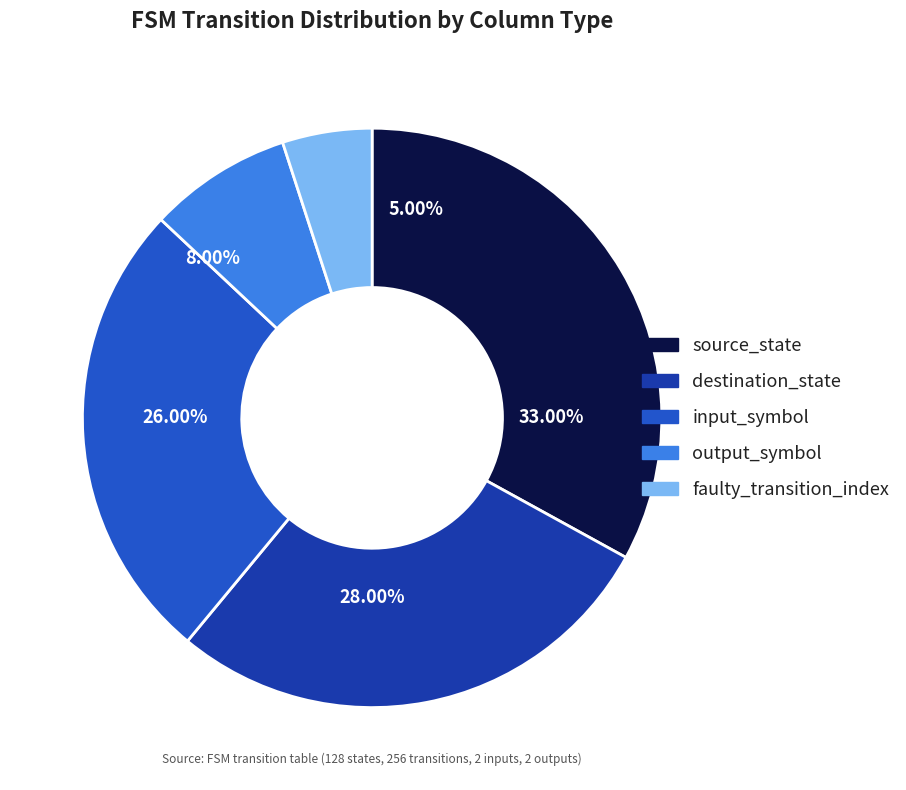

Which category has the smallest portion of the pie?

faulty_transition_index